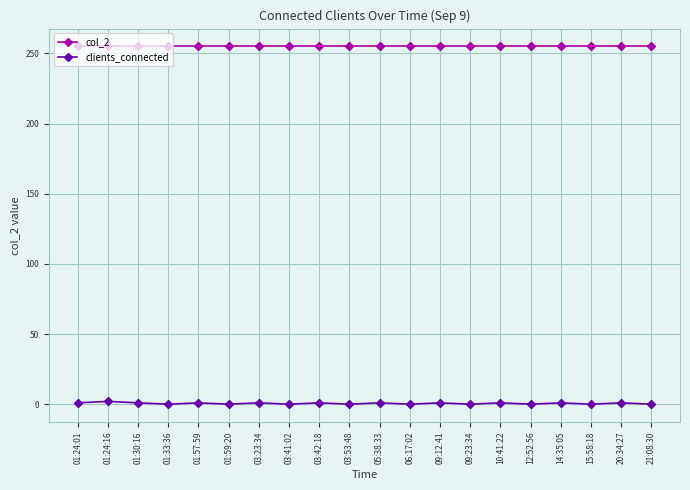

What is the sum of all clients_connected values?

12